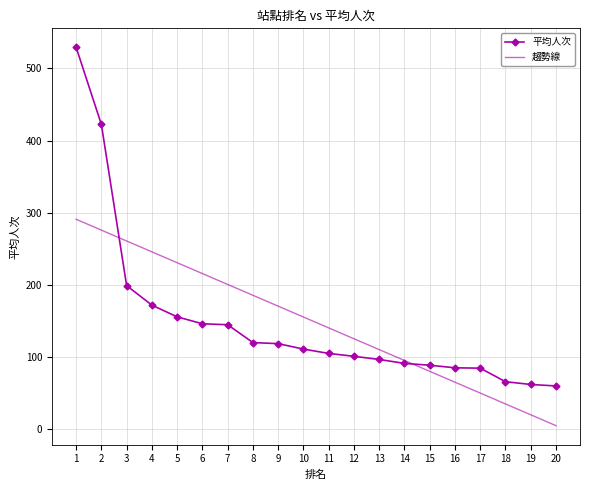

What is the difference between the highest and lowest values at 8?

65.5